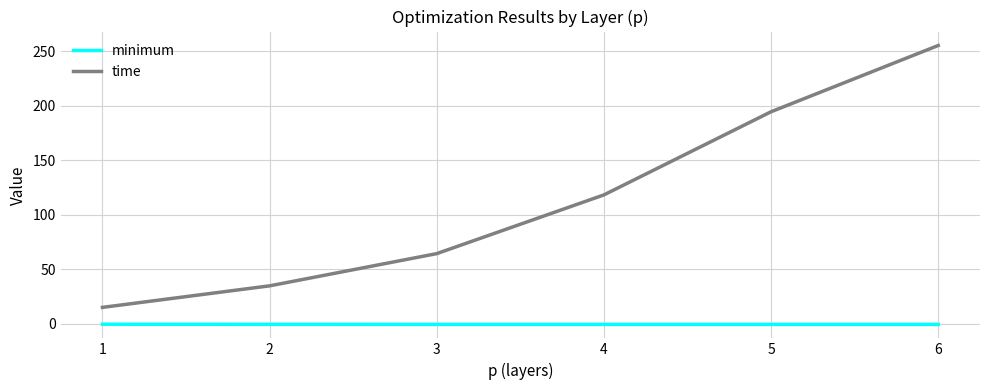

True or false: minimum and time intersect in this chart.

False